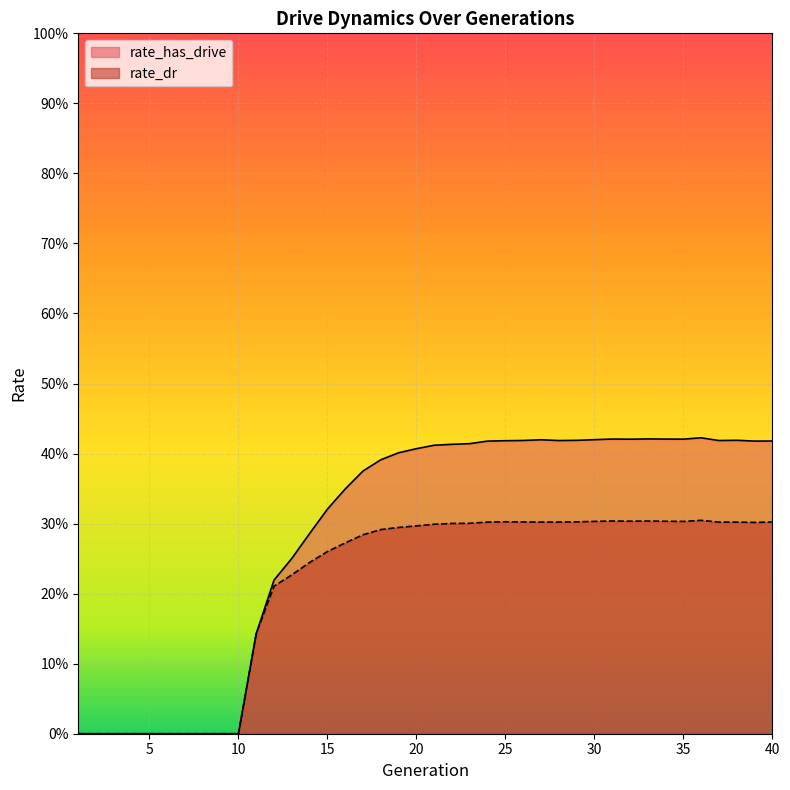

Count the rate_has_drive values in the range 0 to 1.

40